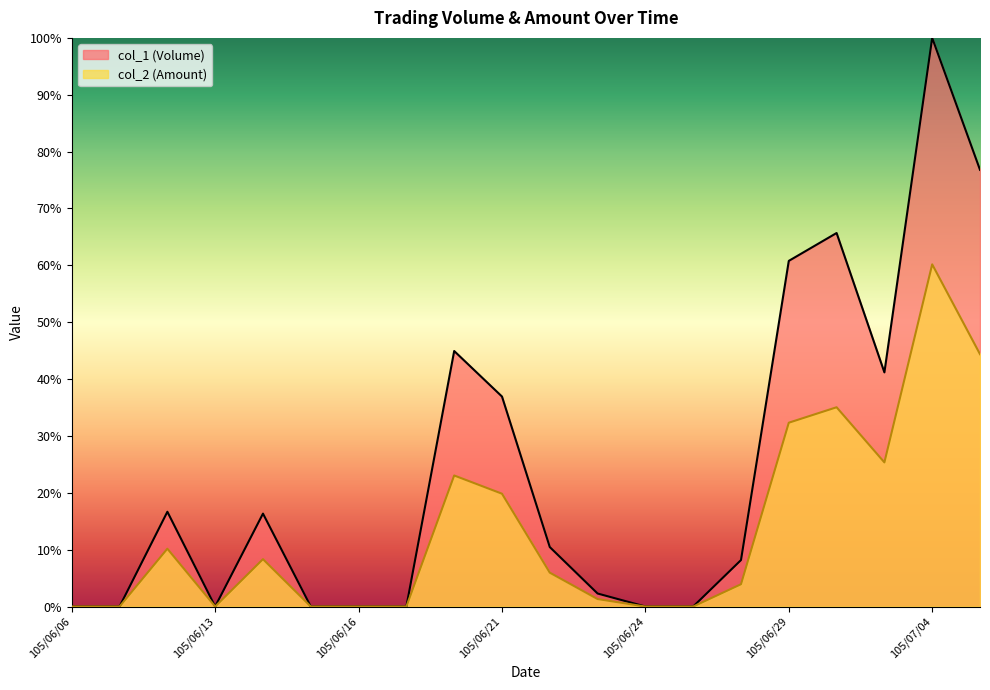

True or false: col_2 (Amount) has a value of 44.4 at 105/07/05.

True